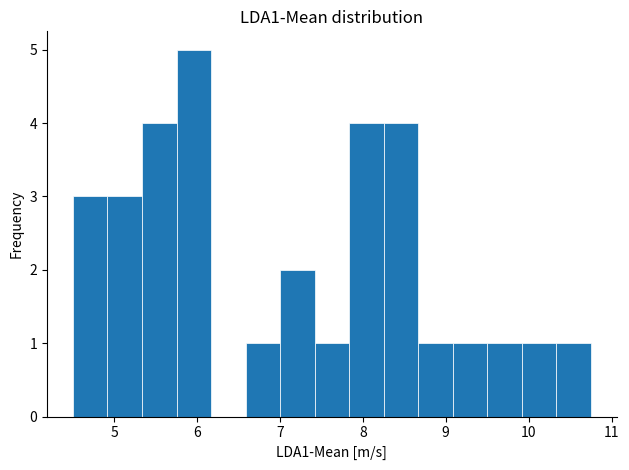

What is the height of the bar covering 8.7 to 9.1 on the x-axis? Neither the bar edges nor the heights are printed on the chart, so give them approximately, as read against the axes.

1